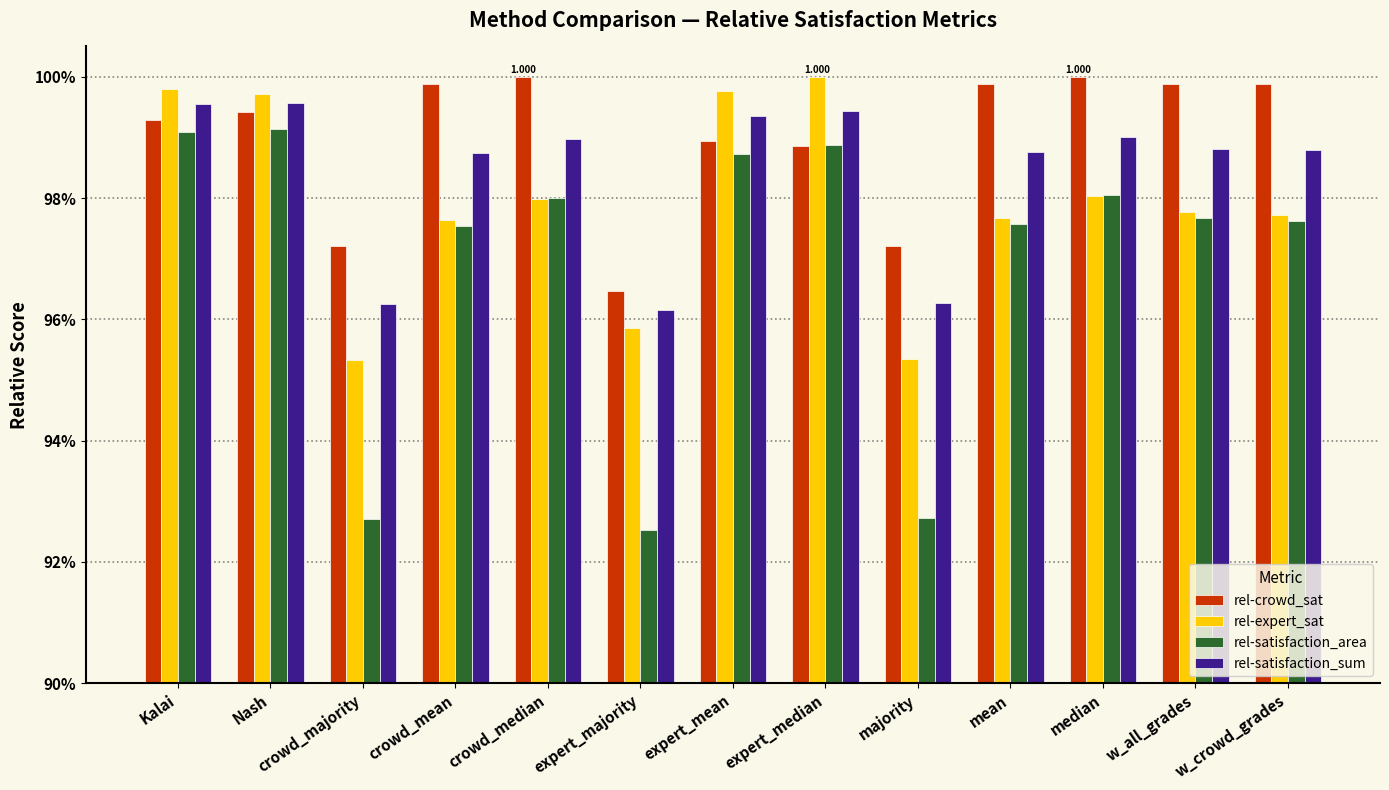

At which category is the sum across all series the highest?

Nash